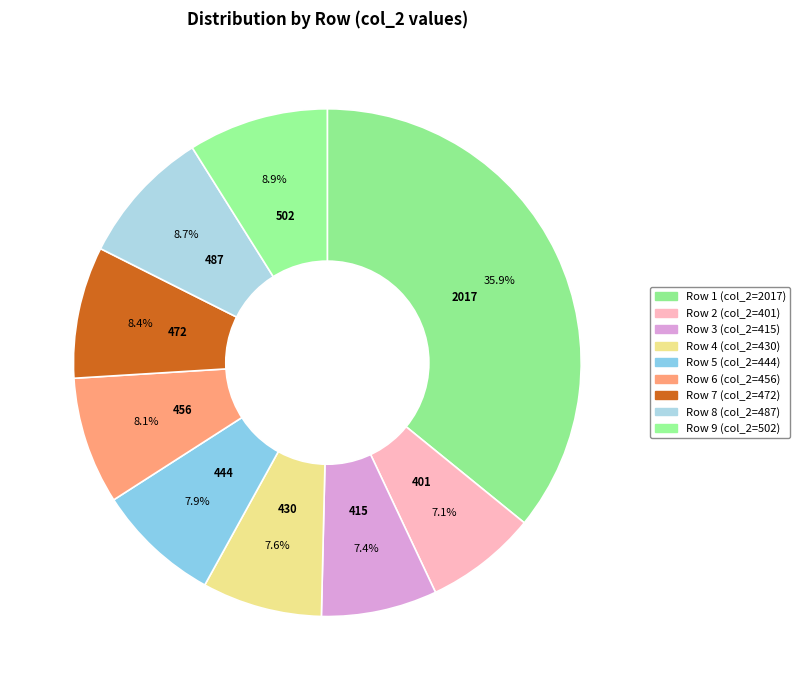

How many segments does this pie chart have?

9